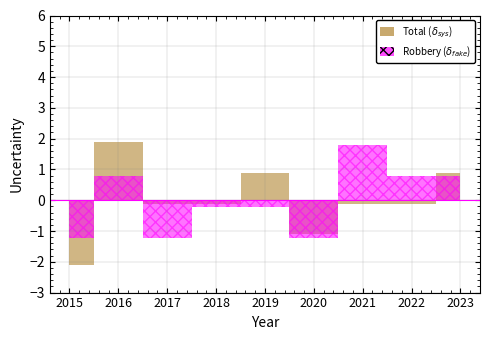

What is the difference between the second highest and minimum values in the Total series?

3